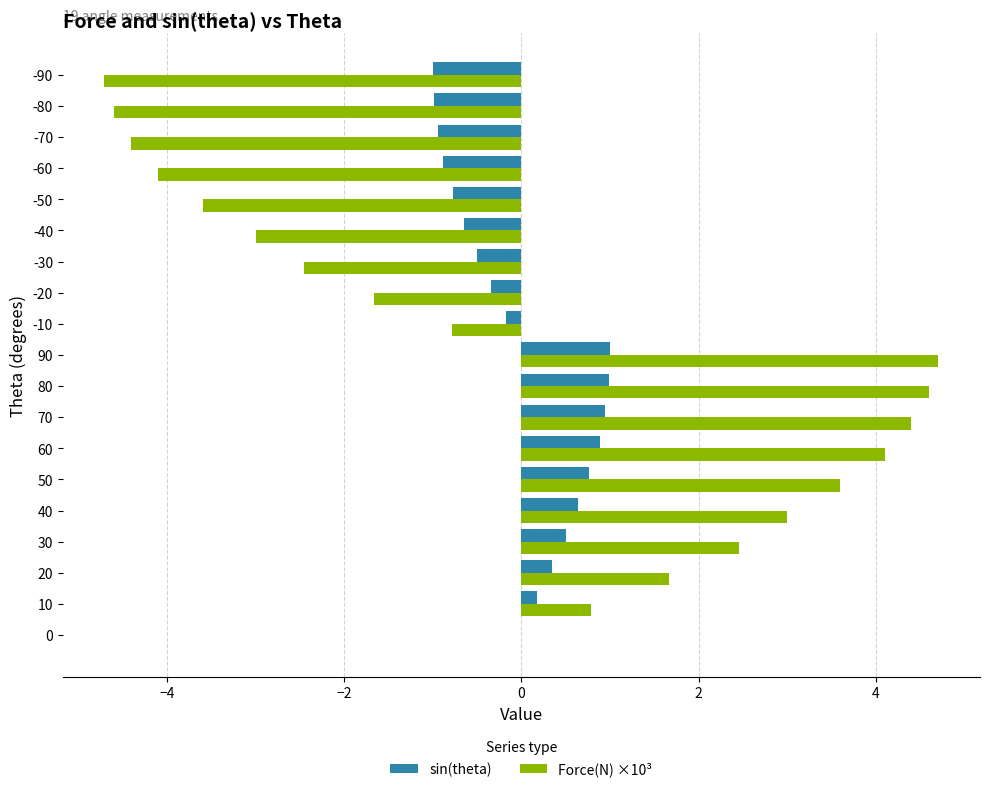

The value of Force(N) ×10³ at 60 is 6.0. True or false?

False